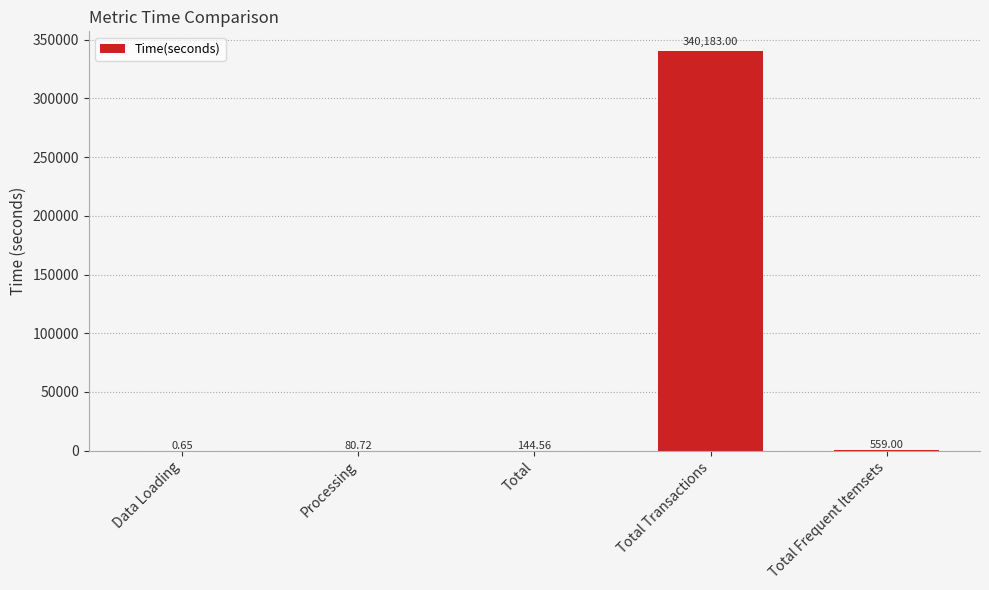

How many categories are shown in the chart?

5